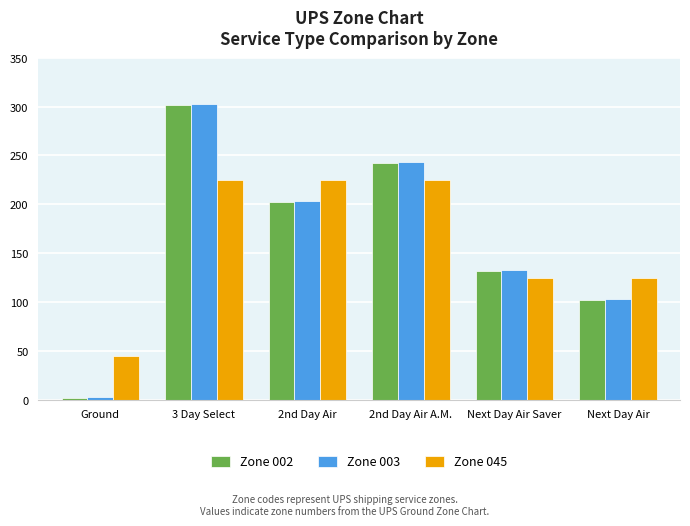

What value does the Zone 045 series have at 2nd Day Air?

225